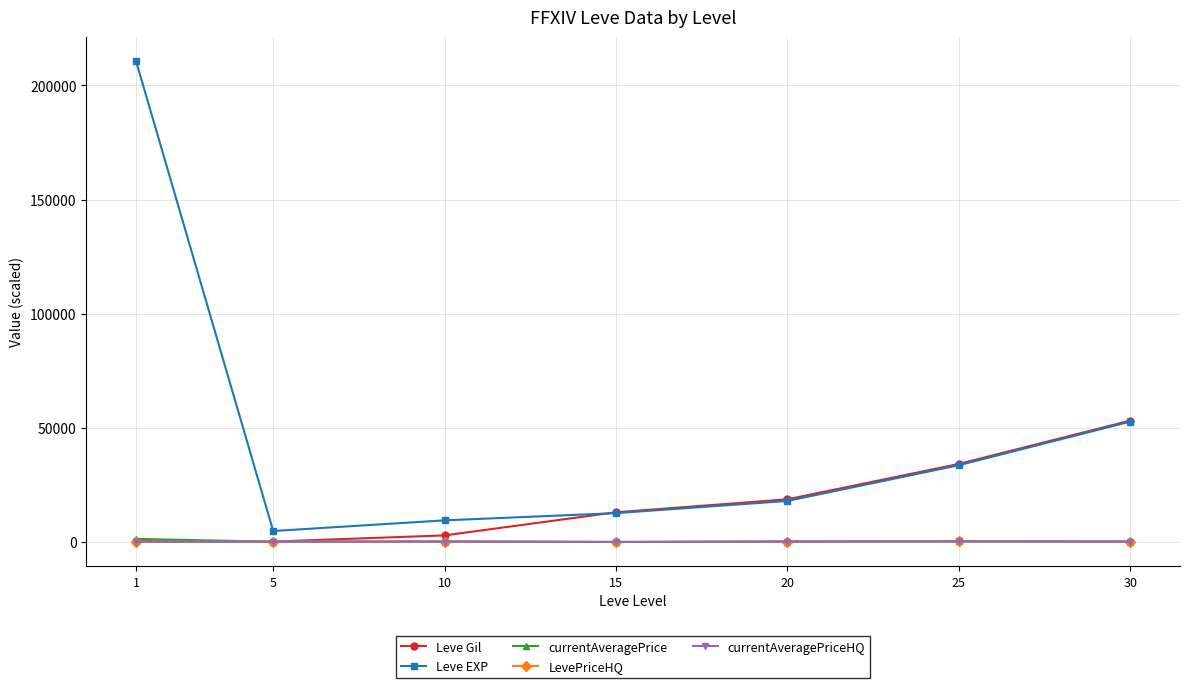

In Leve EXP, how many points are lower than both neighbors (excluding endpoints)?

1